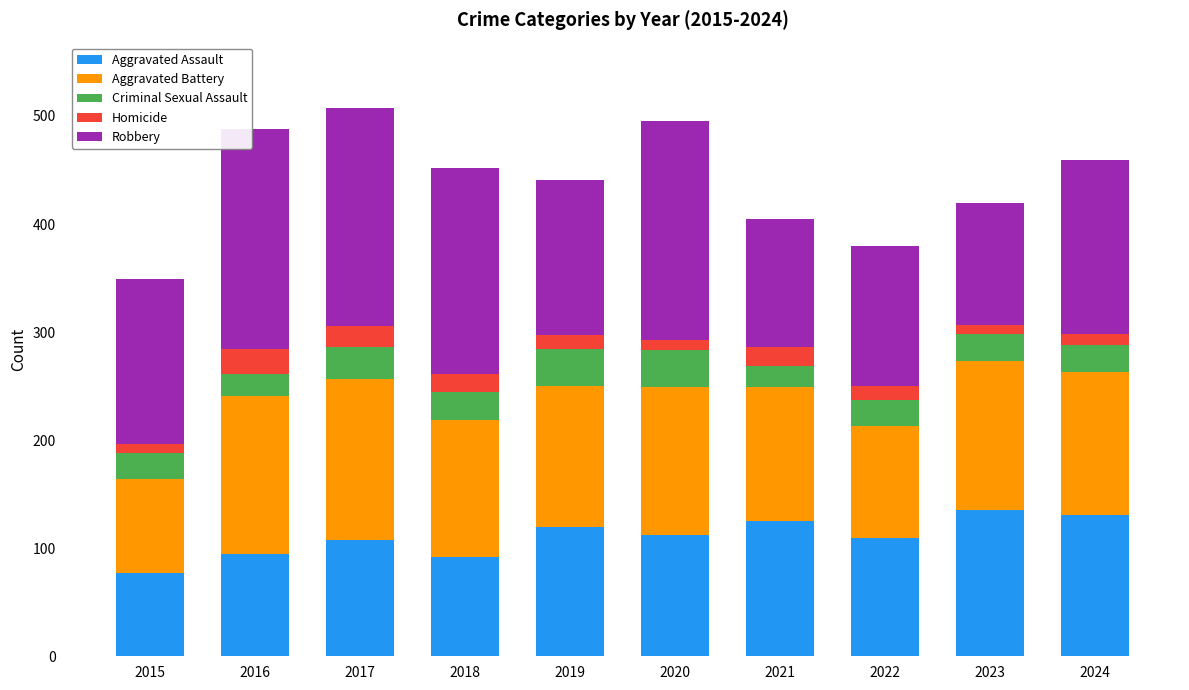

How many distinct data groups are displayed?

5